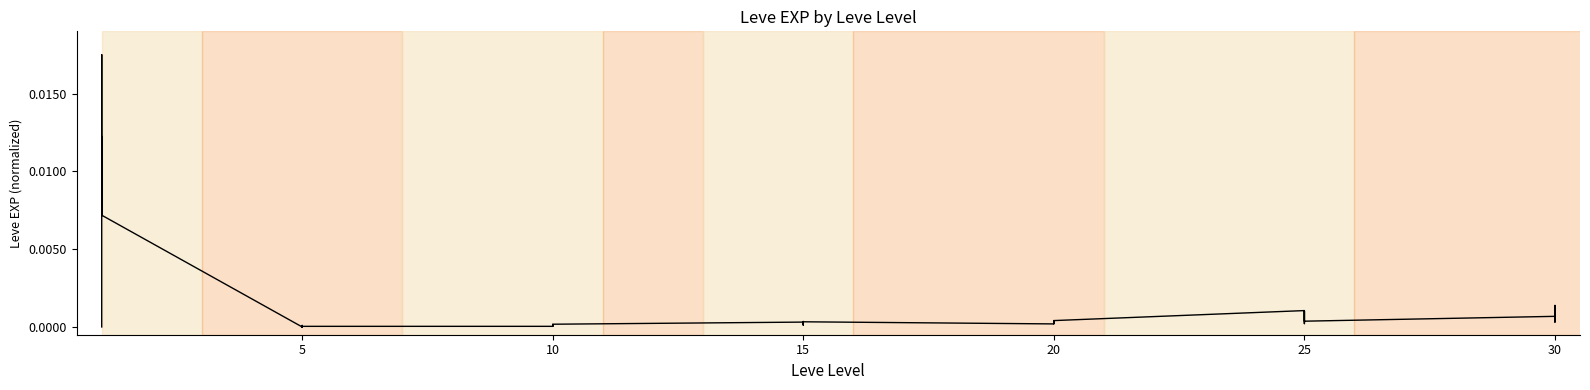

The value at 20 is 0.0. True or false?

True